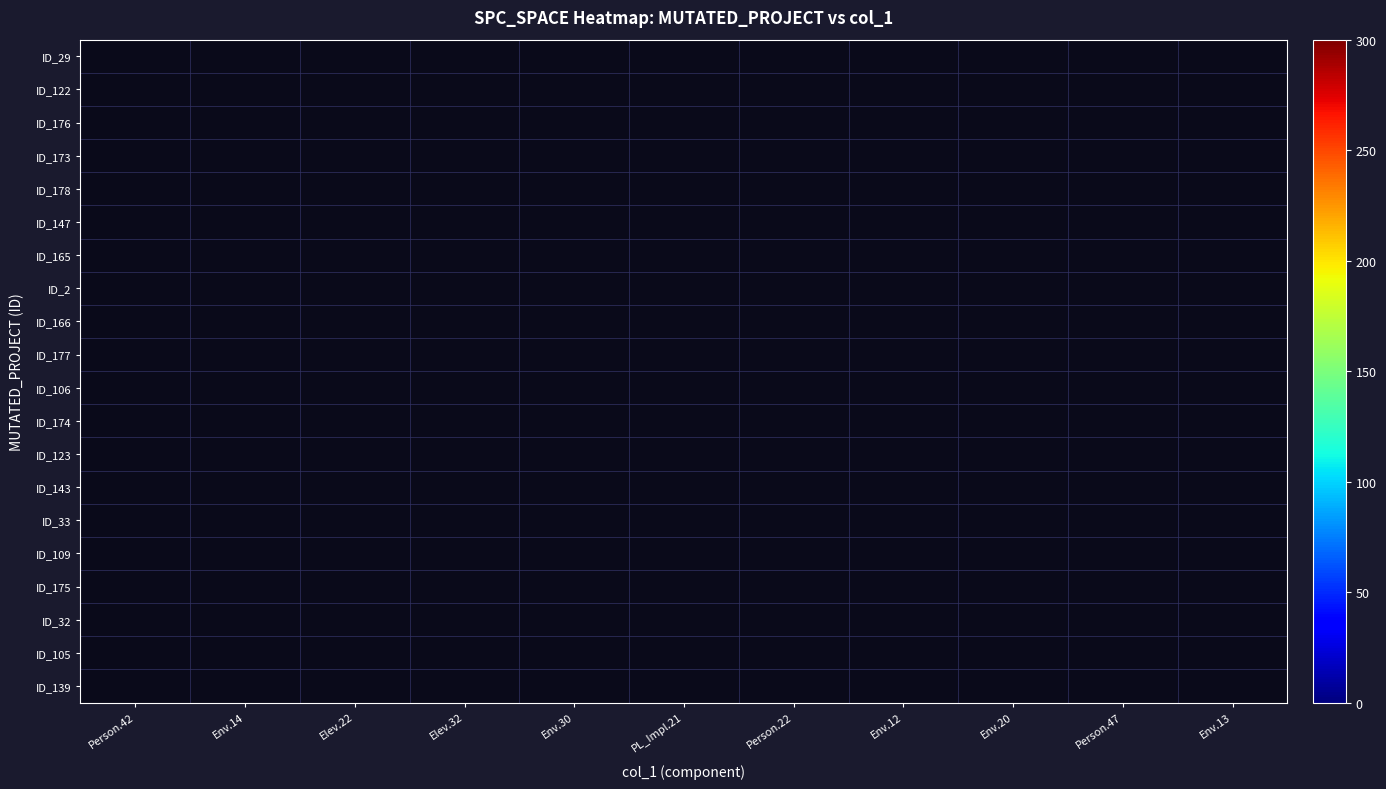

Rank the series by their average value, from lowest to highest.

ID_29, ID_122, ID_176, ID_173, ID_178, ID_147, ID_165, ID_2, ID_166, ID_177, ID_106, ID_174, ID_123, ID_143, ID_33, ID_109, ID_175, ID_32, ID_105, ID_139